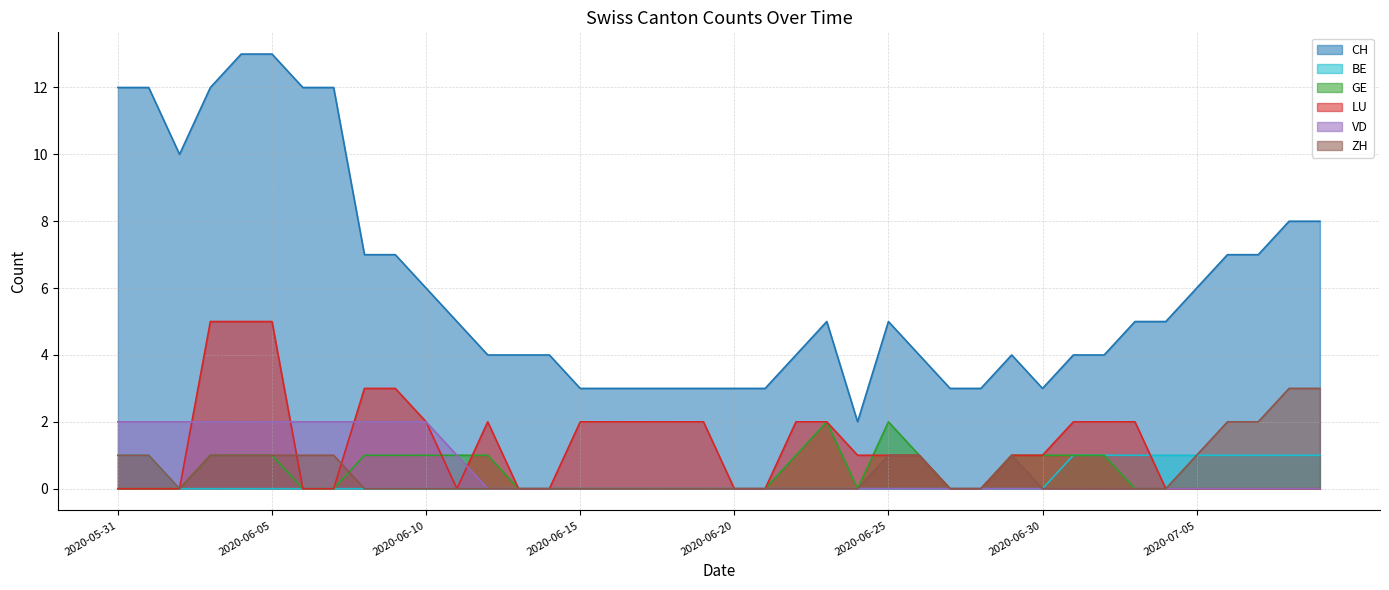

Reading left to right, extract all data points from this chart.

CH: 2020-05-31=12	2020-06-01=12	2020-06-02=10	2020-06-03=12	2020-06-04=13	2020-06-05=13	2020-06-06=12	2020-06-07=12	2020-06-08=7	2020-06-09=7	2020-06-10=6	2020-06-11=5	2020-06-12=4	2020-06-13=4	2020-06-14=4	2020-06-15=3	2020-06-16=3	2020-06-17=3	2020-06-18=3	2020-06-19=3	2020-06-20=3	2020-06-21=3	2020-06-22=4	2020-06-23=5	2020-06-24=2	2020-06-25=5	2020-06-26=4	2020-06-27=3	2020-06-28=3	2020-06-29=4	2020-06-30=3	2020-07-01=4	2020-07-02=4	2020-07-03=5	2020-07-04=5	2020-07-05=6	2020-07-06=7	2020-07-07=7	2020-07-08=8	2020-07-09=8
BE: 2020-05-31=1	2020-06-01=1	2020-06-02=0	2020-06-03=0	2020-06-04=0	2020-06-05=0	2020-06-06=0	2020-06-07=0	2020-06-08=0	2020-06-09=0	2020-06-10=0	2020-06-11=0	2020-06-12=0	2020-06-13=0	2020-06-14=0	2020-06-15=0	2020-06-16=0	2020-06-17=0	2020-06-18=0	2020-06-19=0	2020-06-20=0	2020-06-21=0	2020-06-22=0	2020-06-23=0	2020-06-24=0	2020-06-25=0	2020-06-26=0	2020-06-27=0	2020-06-28=0	2020-06-29=0	2020-06-30=0	2020-07-01=1	2020-07-02=1	2020-07-03=1	2020-07-04=1	2020-07-05=1	2020-07-06=1	2020-07-07=1	2020-07-08=1	2020-07-09=1
GE: 2020-05-31=0	2020-06-01=0	2020-06-02=0	2020-06-03=1	2020-06-04=1	2020-06-05=1	2020-06-06=0	2020-06-07=0	2020-06-08=1	2020-06-09=1	2020-06-10=1	2020-06-11=1	2020-06-12=1	2020-06-13=0	2020-06-14=0	2020-06-15=0	2020-06-16=0	2020-06-17=0	2020-06-18=0	2020-06-19=0	2020-06-20=0	2020-06-21=0	2020-06-22=1	2020-06-23=2	2020-06-24=0	2020-06-25=2	2020-06-26=1	2020-06-27=0	2020-06-28=0	2020-06-29=1	2020-06-30=1	2020-07-01=1	2020-07-02=1	2020-07-03=0	2020-07-04=0	2020-07-05=0	2020-07-06=0	2020-07-07=0	2020-07-08=0	2020-07-09=0
LU: 2020-05-31=0	2020-06-01=0	2020-06-02=0	2020-06-03=5	2020-06-04=5	2020-06-05=5	2020-06-06=0	2020-06-07=0	2020-06-08=3	2020-06-09=3	2020-06-10=2	2020-06-11=0	2020-06-12=2	2020-06-13=0	2020-06-14=0	2020-06-15=2	2020-06-16=2	2020-06-17=2	2020-06-18=2	2020-06-19=2	2020-06-20=0	2020-06-21=0	2020-06-22=2	2020-06-23=2	2020-06-24=1	2020-06-25=1	2020-06-26=1	2020-06-27=0	2020-06-28=0	2020-06-29=1	2020-06-30=1	2020-07-01=2	2020-07-02=2	2020-07-03=2	2020-07-04=0	2020-07-05=0	2020-07-06=0	2020-07-07=0	2020-07-08=0	2020-07-09=0
VD: 2020-05-31=2	2020-06-01=2	2020-06-02=2	2020-06-03=2	2020-06-04=2	2020-06-05=2	2020-06-06=2	2020-06-07=2	2020-06-08=2	2020-06-09=2	2020-06-10=2	2020-06-11=1	2020-06-12=0	2020-06-13=0	2020-06-14=0	2020-06-15=0	2020-06-16=0	2020-06-17=0	2020-06-18=0	2020-06-19=0	2020-06-20=0	2020-06-21=0	2020-06-22=0	2020-06-23=0	2020-06-24=0	2020-06-25=0	2020-06-26=0	2020-06-27=0	2020-06-28=0	2020-06-29=0	2020-06-30=0	2020-07-01=0	2020-07-02=0	2020-07-03=0	2020-07-04=0	2020-07-05=0	2020-07-06=0	2020-07-07=0	2020-07-08=0	2020-07-09=0
ZH: 2020-05-31=1	2020-06-01=1	2020-06-02=0	2020-06-03=1	2020-06-04=1	2020-06-05=1	2020-06-06=1	2020-06-07=1	2020-06-08=0	2020-06-09=0	2020-06-10=0	2020-06-11=0	2020-06-12=0	2020-06-13=0	2020-06-14=0	2020-06-15=0	2020-06-16=0	2020-06-17=0	2020-06-18=0	2020-06-19=0	2020-06-20=0	2020-06-21=0	2020-06-22=0	2020-06-23=0	2020-06-24=0	2020-06-25=1	2020-06-26=1	2020-06-27=0	2020-06-28=0	2020-06-29=1	2020-06-30=0	2020-07-01=0	2020-07-02=0	2020-07-03=0	2020-07-04=0	2020-07-05=1	2020-07-06=2	2020-07-07=2	2020-07-08=3	2020-07-09=3